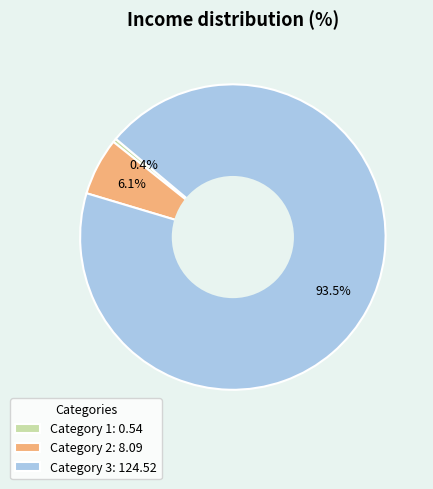

Which category has the biggest portion of the pie?

Category 3: 124.52